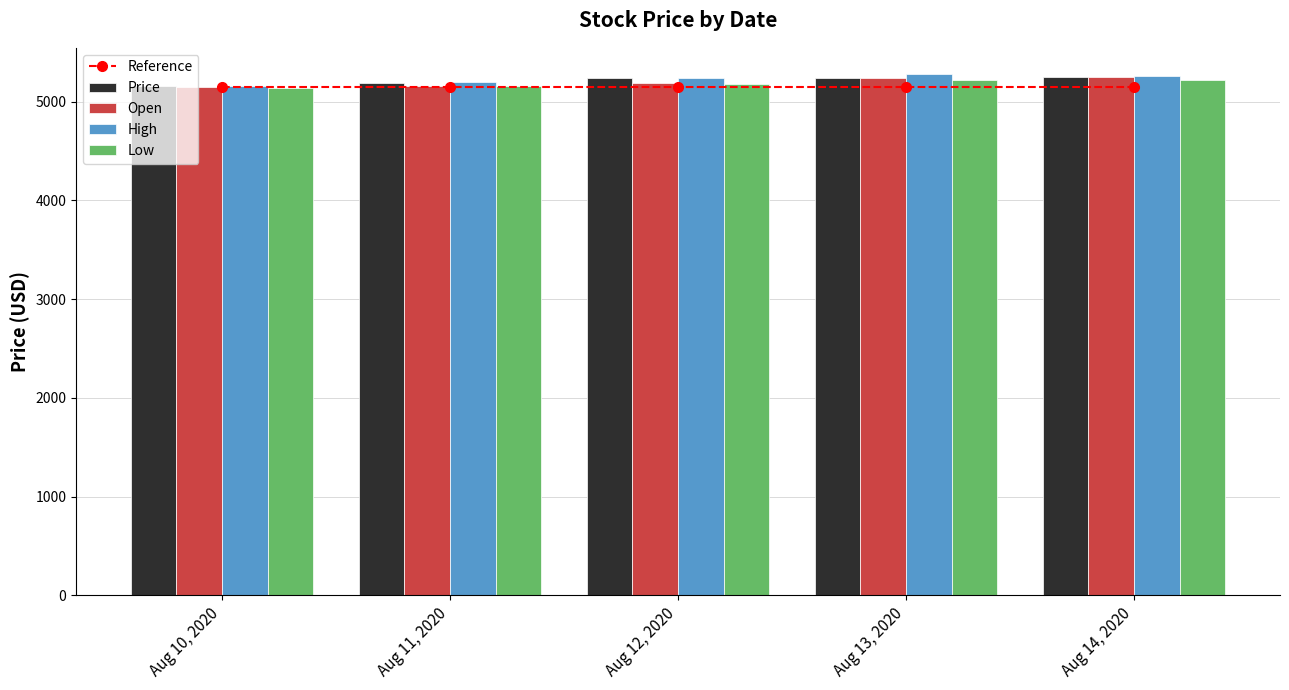

Which series has the widest spread of values?

High